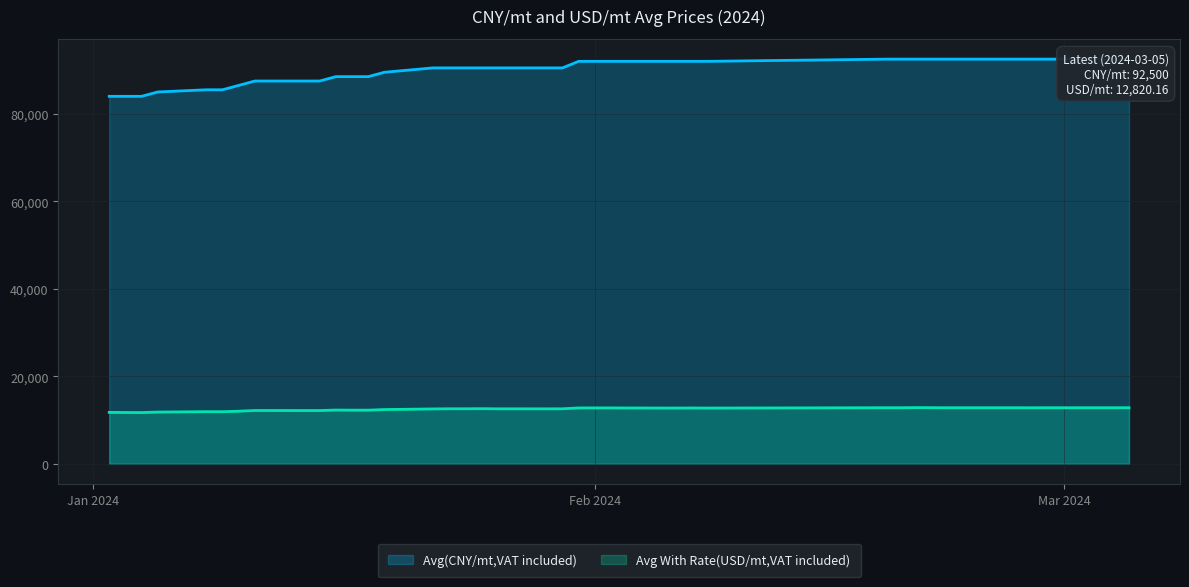

Where is the first local minimum for Avg With Rate(USD/mt,VAT included)?

2024-01-04